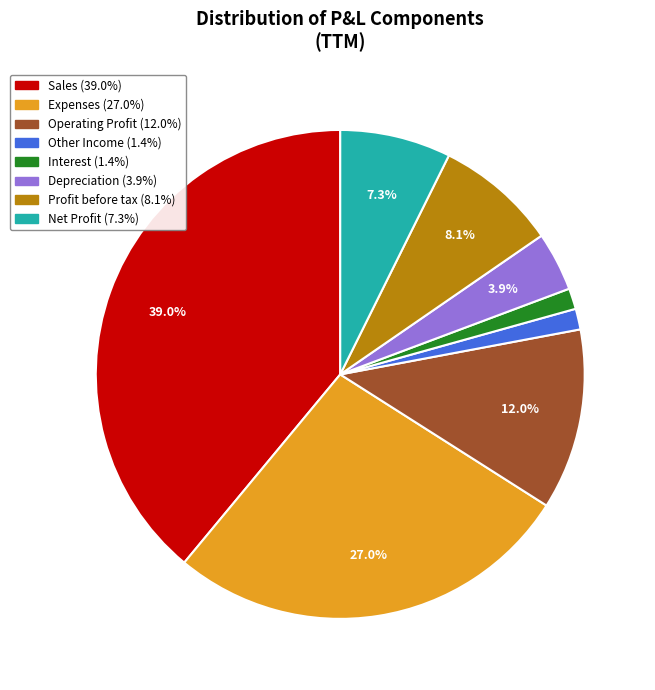

Which category has the biggest portion of the pie?

Sales